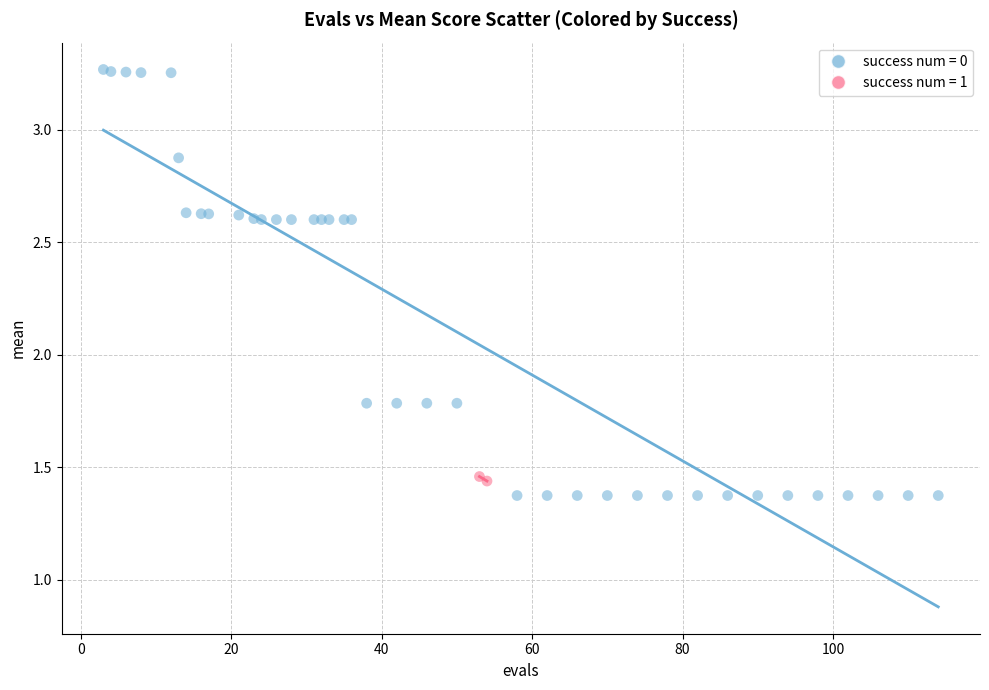

What are all the series names shown in the legend?

success num = 0, success num = 1